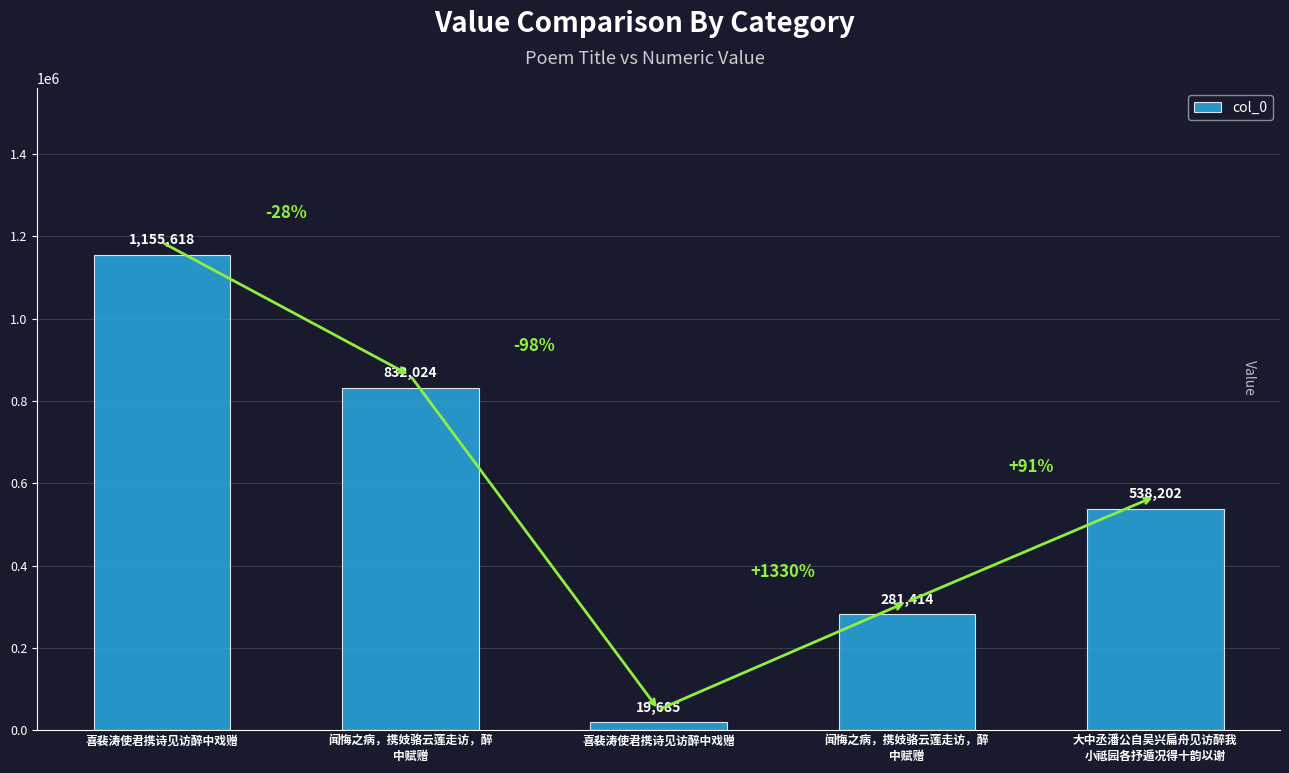

Where does the data first go above 538202?

喜裴涛使君携诗见访醉中戏赠